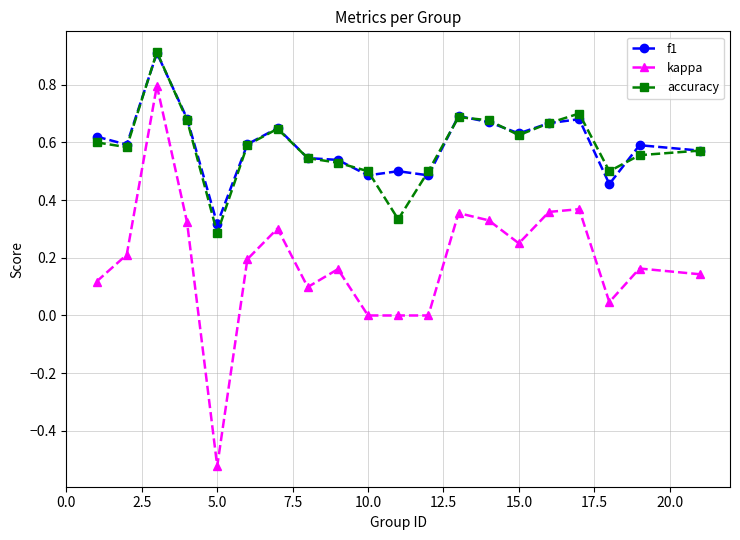

What is the highest value of the kappa series?

0.8